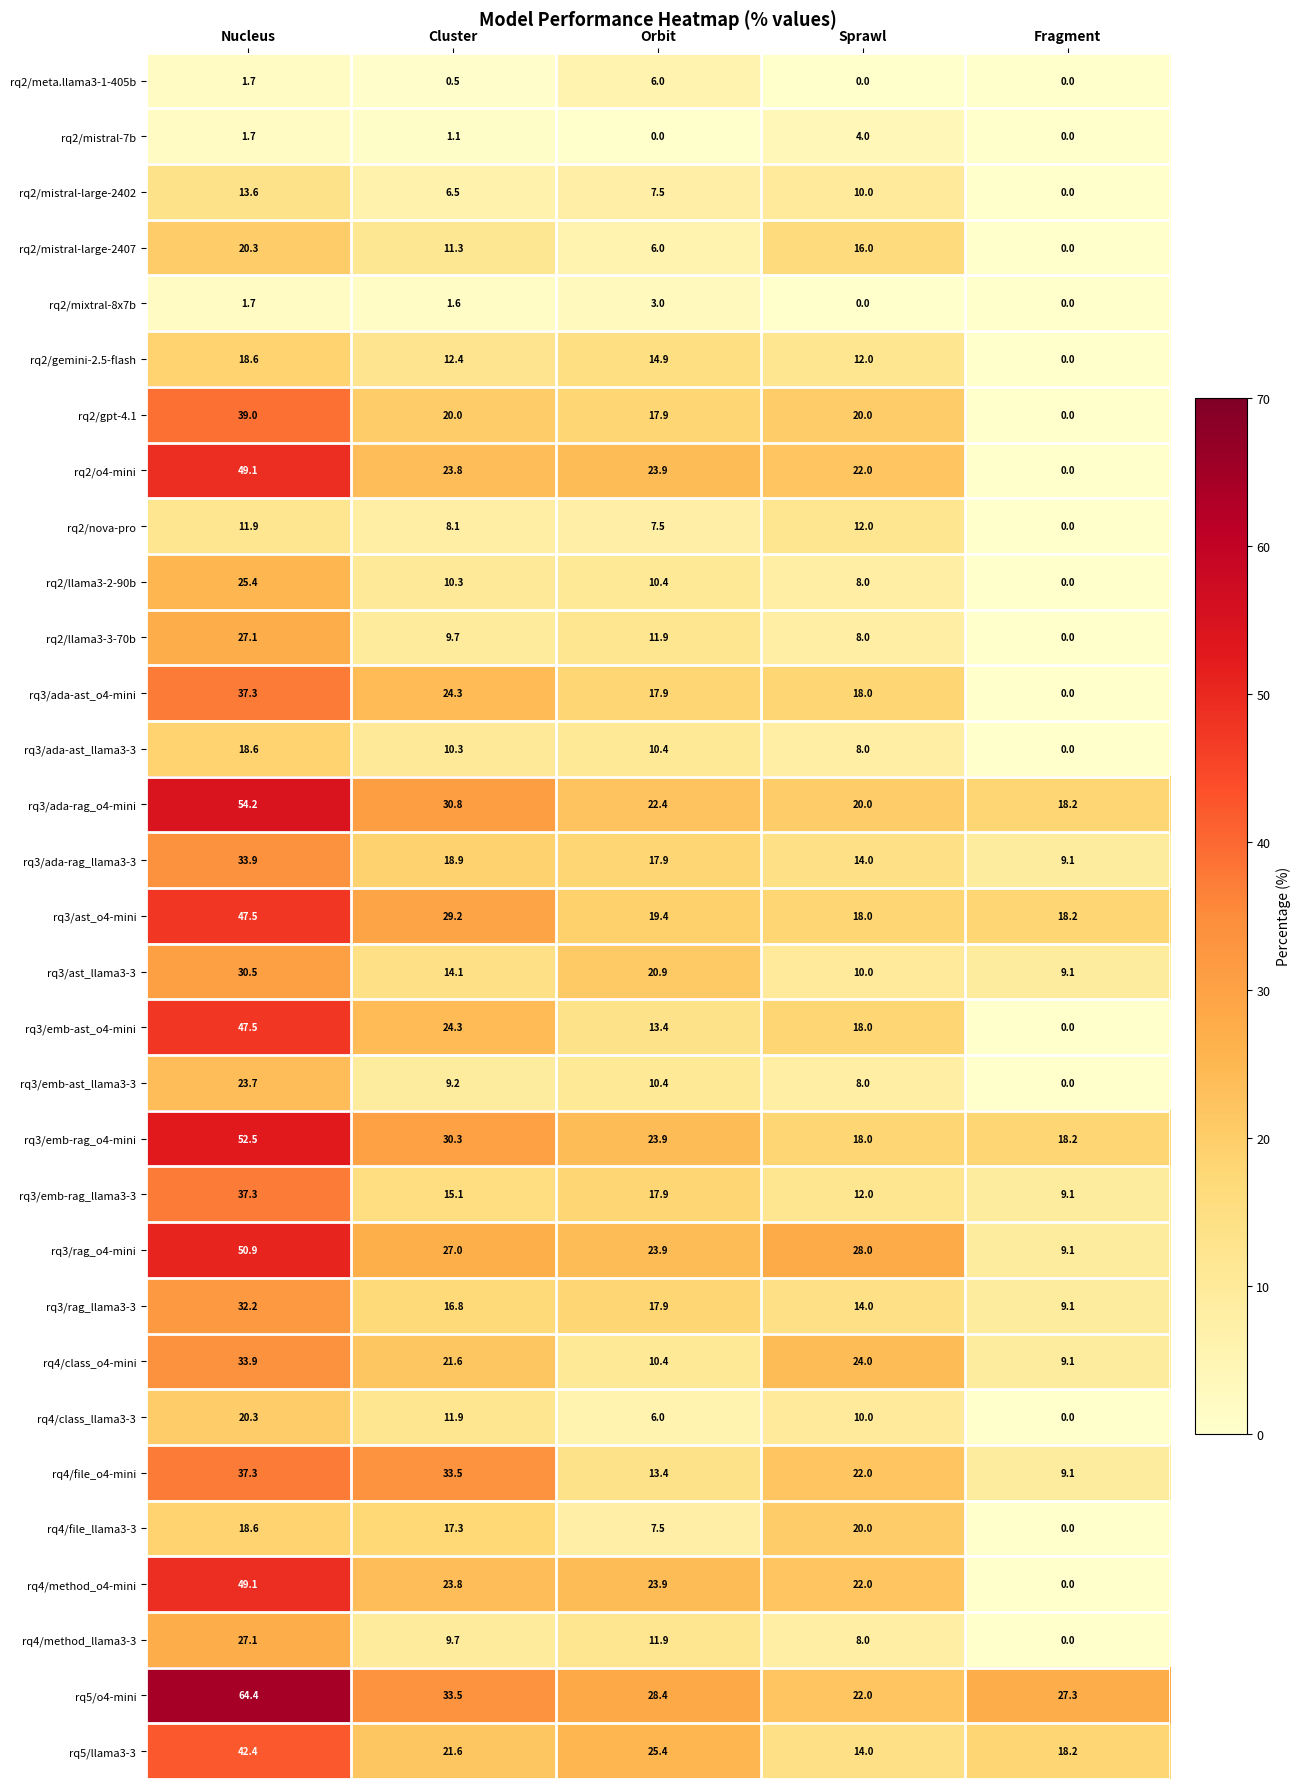

The value of rq4/method_llama3-3 at Fragment is 0.0. True or false?

True